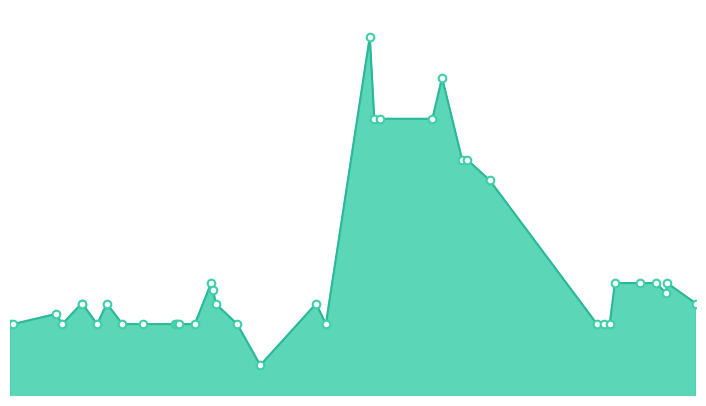

Does the chart have visible grid lines?

No